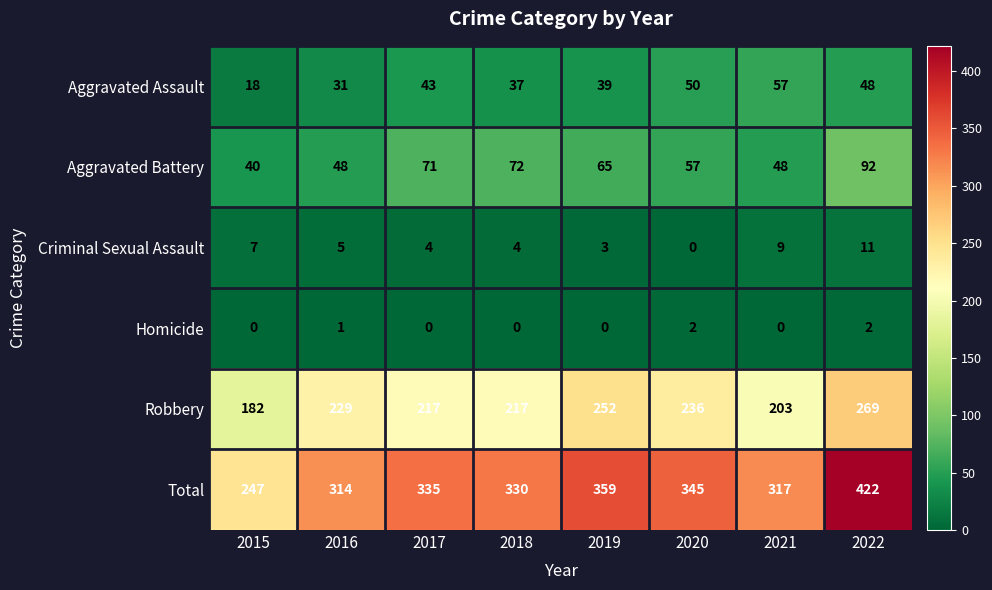

What is the total value across all series at 2015?

494